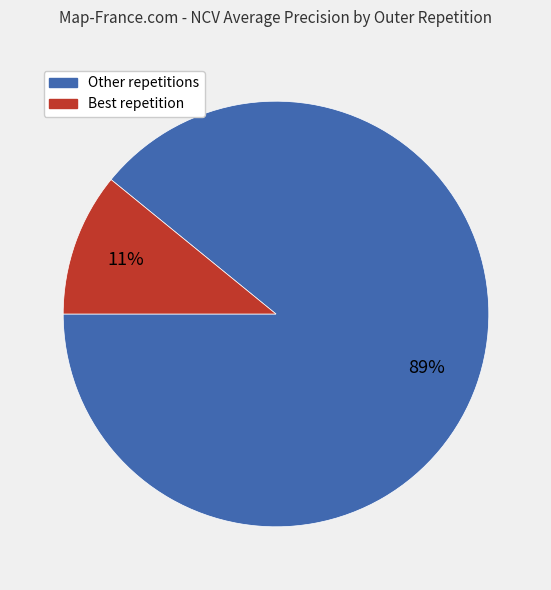

How many slices are in this pie chart?

2